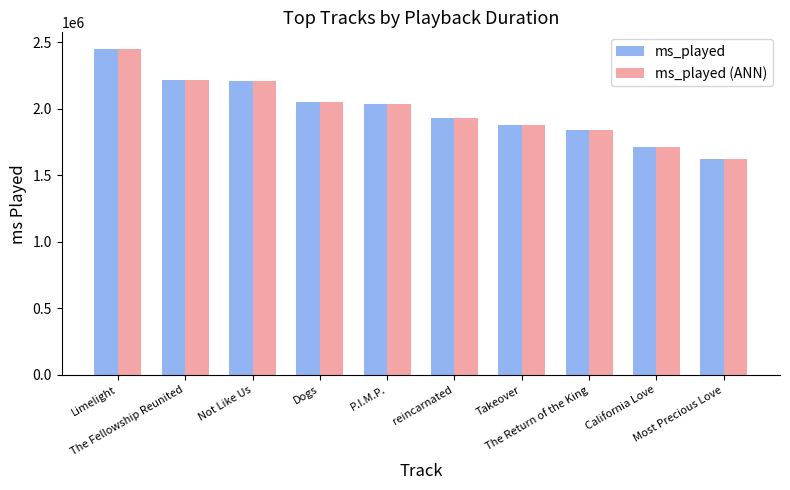

At which label does ms_played reach its minimum?

Most Precious Love